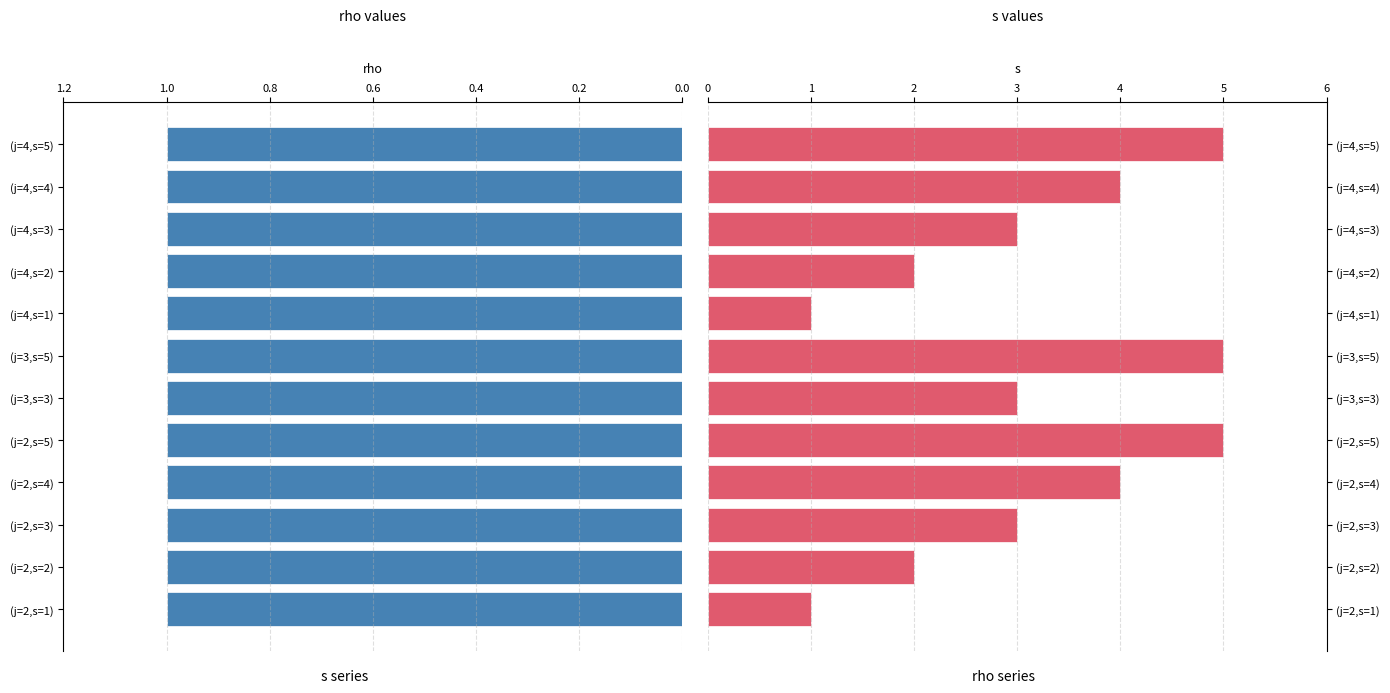

Rank the series by their maximum value, from highest to lowest.

s, rho